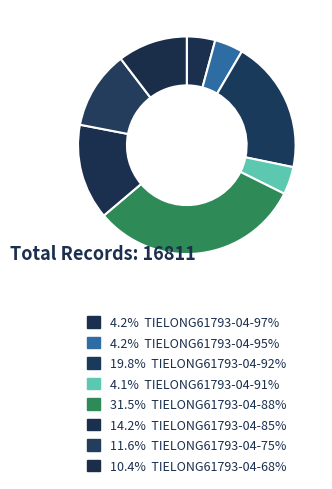

Rank the categories by value from highest to lowest.

TIELONG61793-04-88%, TIELONG61793-04-92%, TIELONG61793-04-85%, TIELONG61793-04-75%, TIELONG61793-04-68%, TIELONG61793-04-95%, TIELONG61793-04-97%, TIELONG61793-04-91%